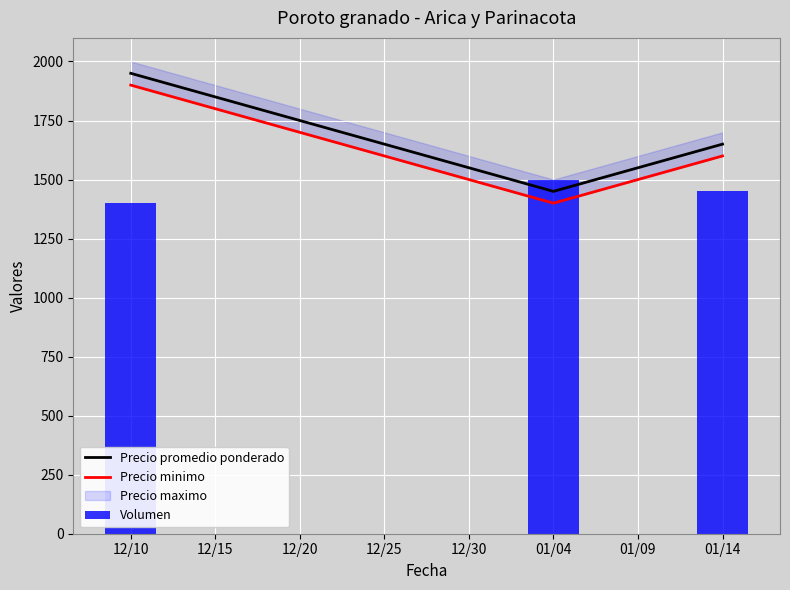

What is the difference between the maximum and second lowest values in the Volumen series?

50